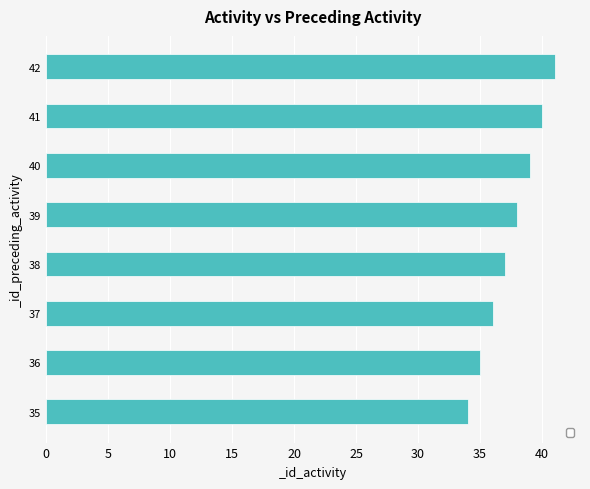

What is the sum of the values at 36 and 35?

69